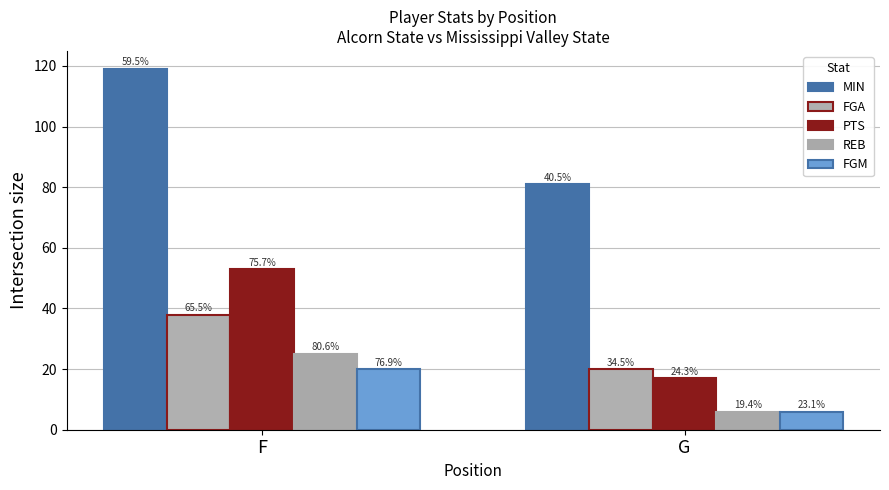

How many groups of bars are there?

2